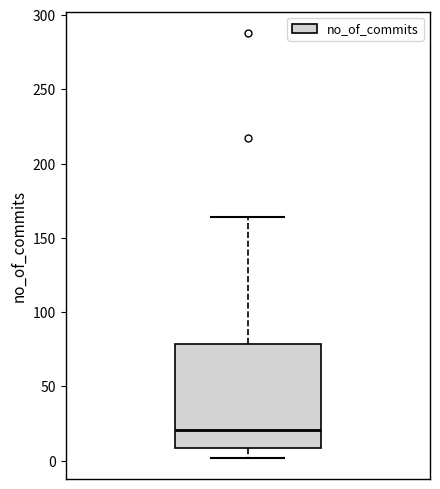

Where is the lower edge of the box on the y-axis? The values are not printed on the chart, so give them approximately, as read against the axis.

10